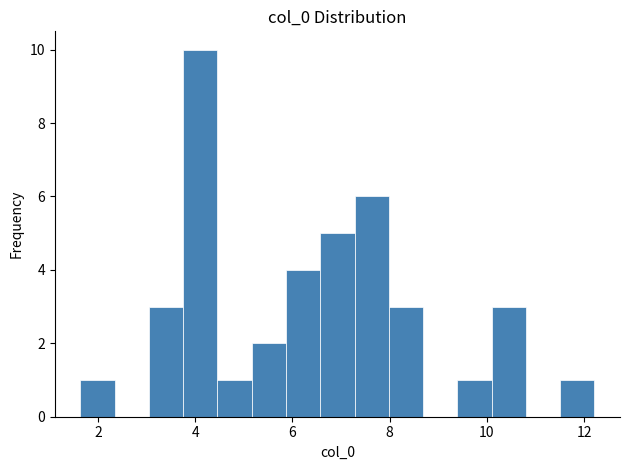

Around what value on the x-axis is the tallest bar? Give the approximate position of its centre, as read against the axis.

4.2